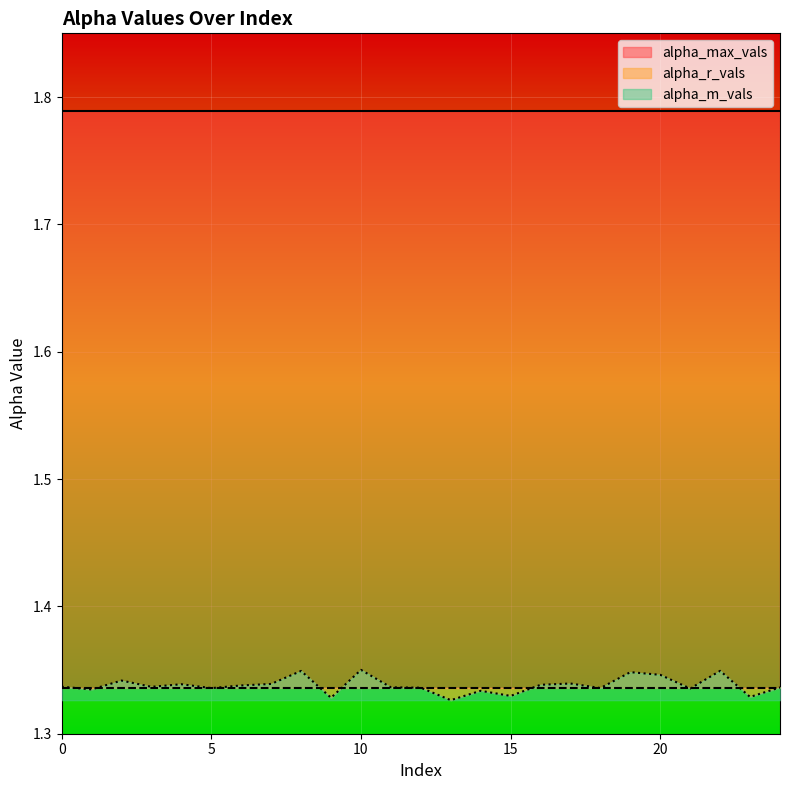

True or false: alpha_max_vals has more than 0 points higher than both neighbors.

False